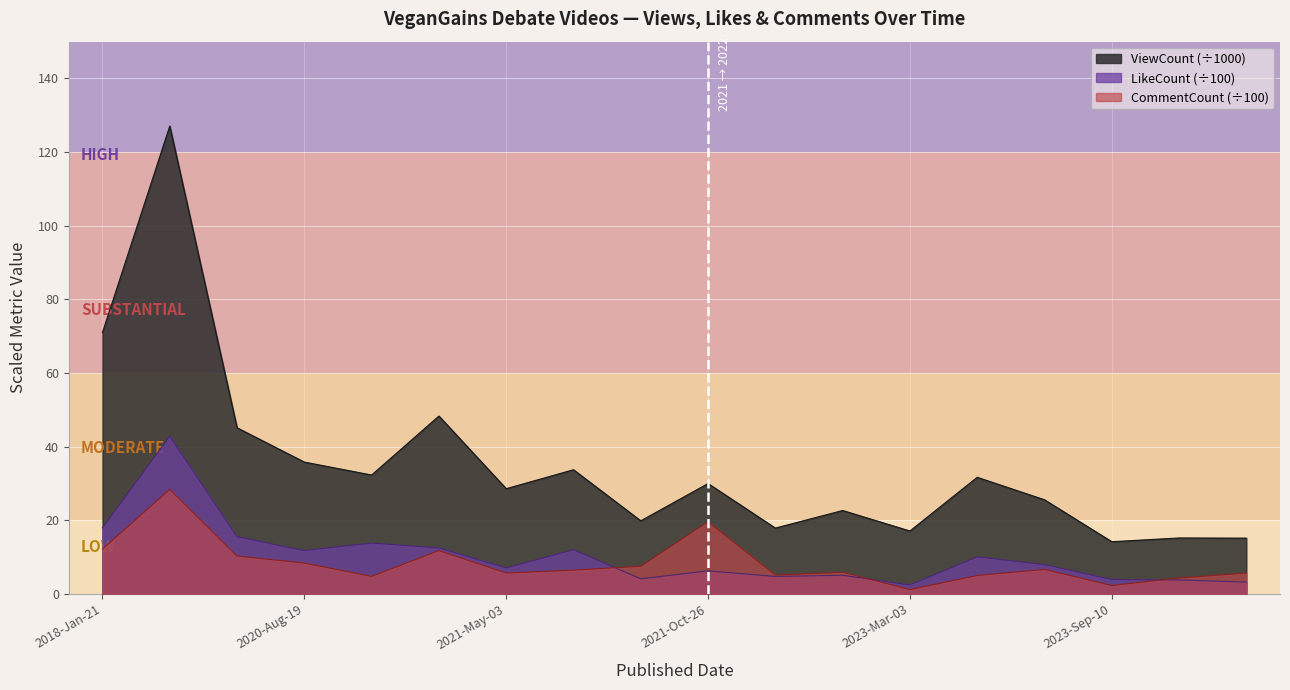

What is the label of the 6th point from the right?

2023-Mar-03